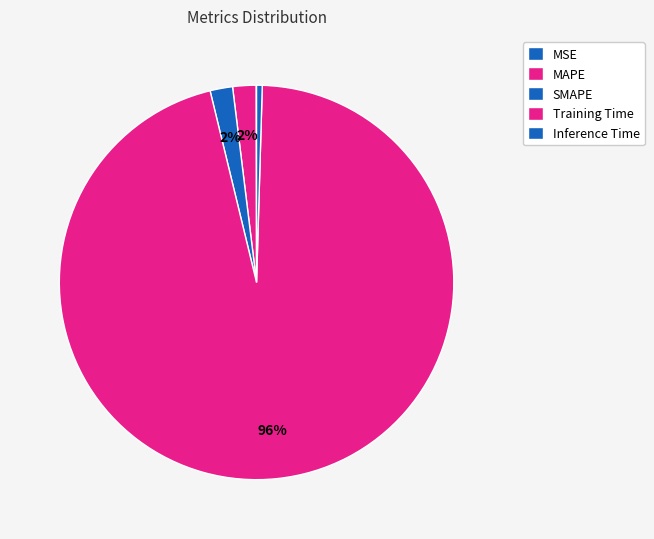

Combined, what portion of the pie is SMAPE and MSE?

1.9%